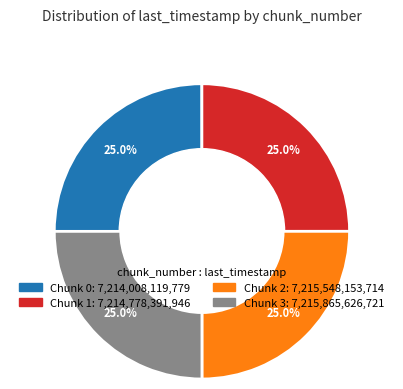

Count the number of slices in the pie.

4